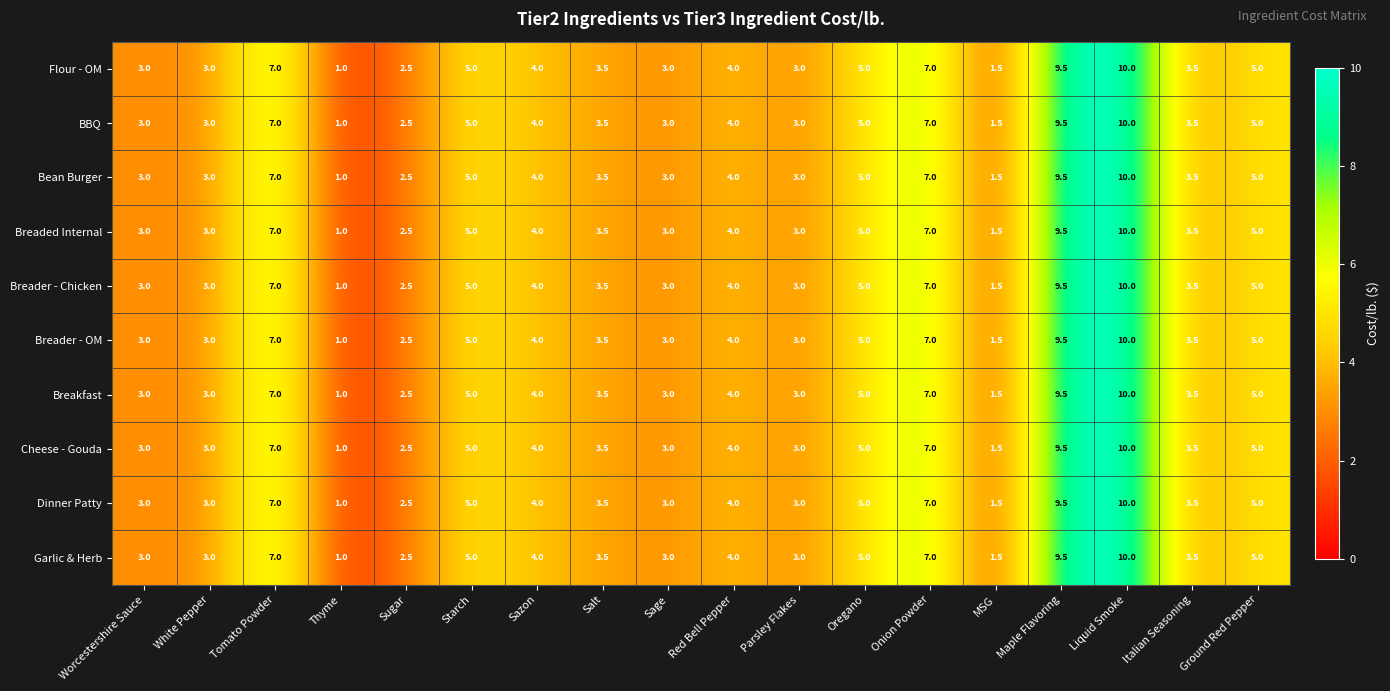

What is the difference between the Bean Burger values at Italian Seasoning and Onion Powder?

3.5